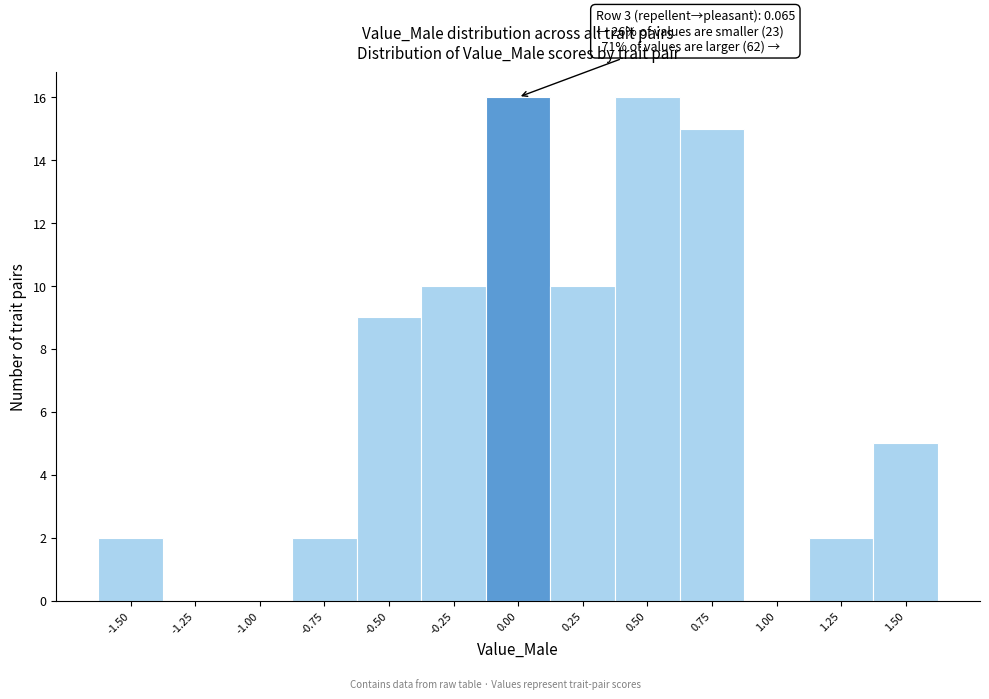

Reading left to right, what are all the values shown in this chart?

-1.50=2	-1.25=0	-1.00=0	-0.75=2	-0.50=9	-0.25=10	0.00=16	0.25=10	0.50=16	0.75=15	1.00=0	1.25=2	1.50=5